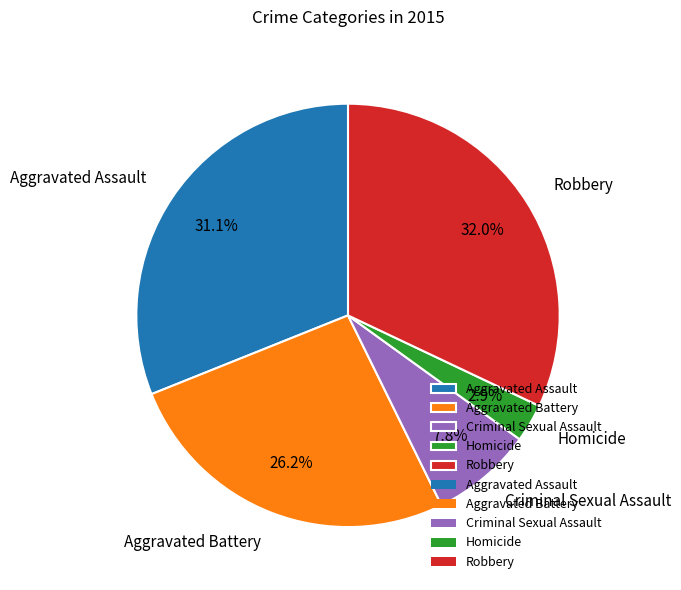

Approximately how many times larger is the value at Aggravated Battery compared to Aggravated Assault?

0.8